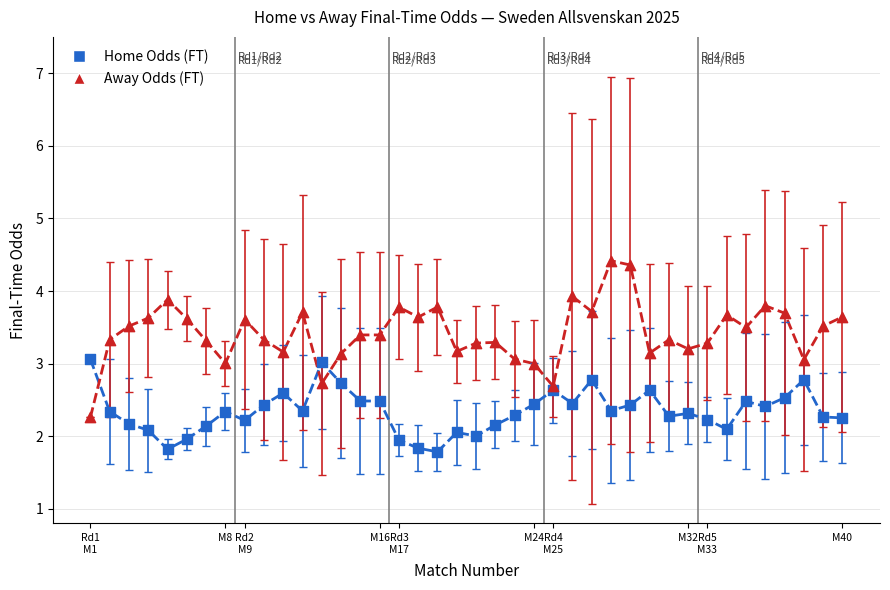

Which series has the largest total across all categories?

Away Odds (FT)